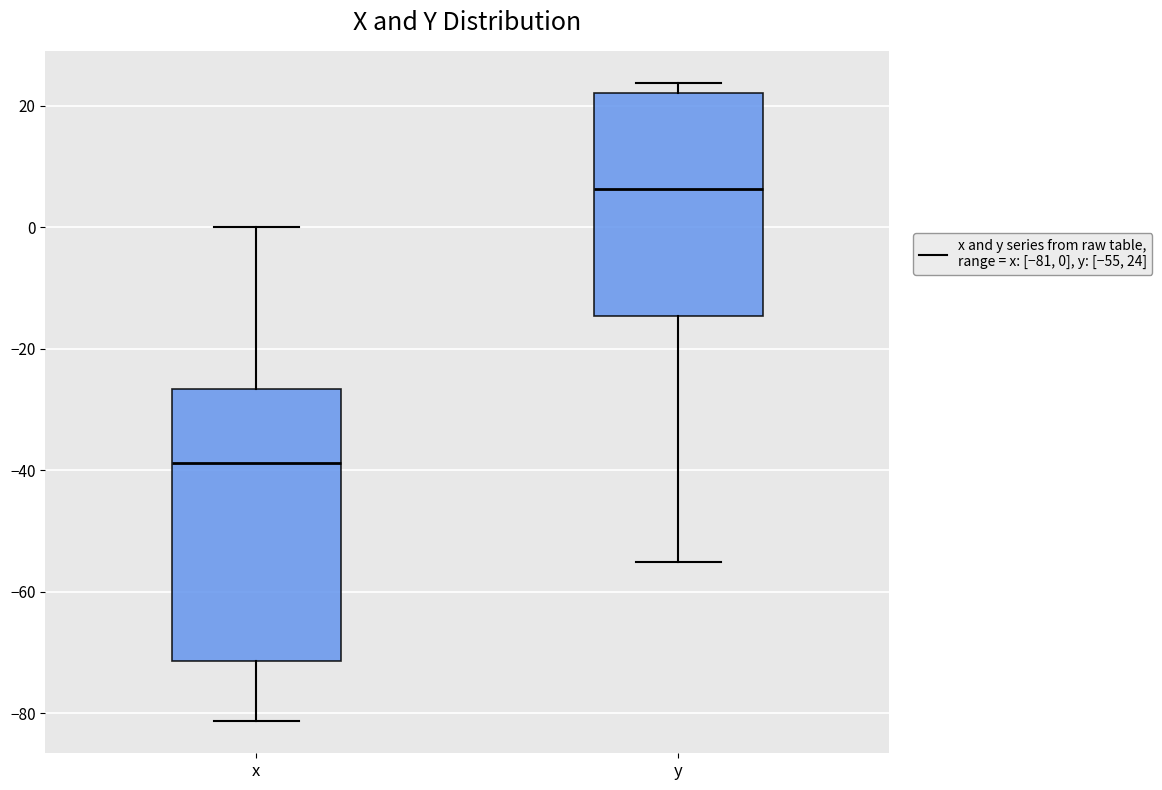

Reading left to right, read every box against the y-axis: the position of its median line, the range the box covers, and the ends of its whiskers. The values are not printed on the chart, so give them approximately, as read against the axis.

x: median -38, box -72 to -26, whiskers -82 to 0
y: median 6, box -14 to 22, whiskers -56 to 24